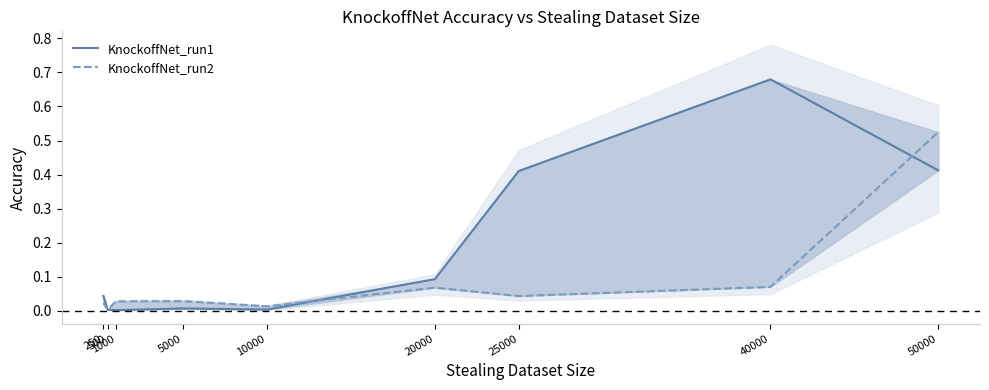

At which label does KnockoffNet_run2 reach its minimum?

500